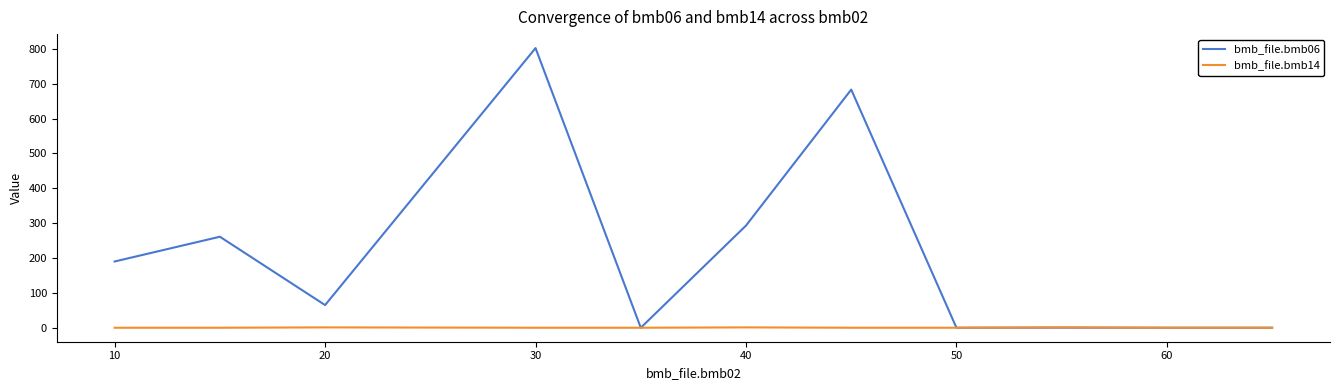

Which series has the largest range (max minus min)?

bmb_file.bmb06